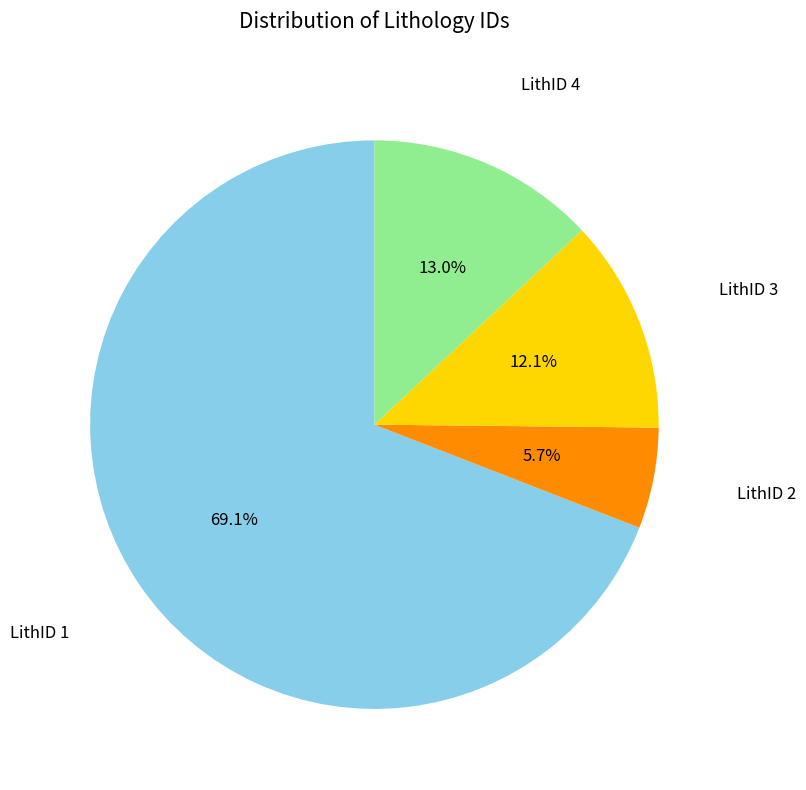

Count the number of slices in the pie.

4